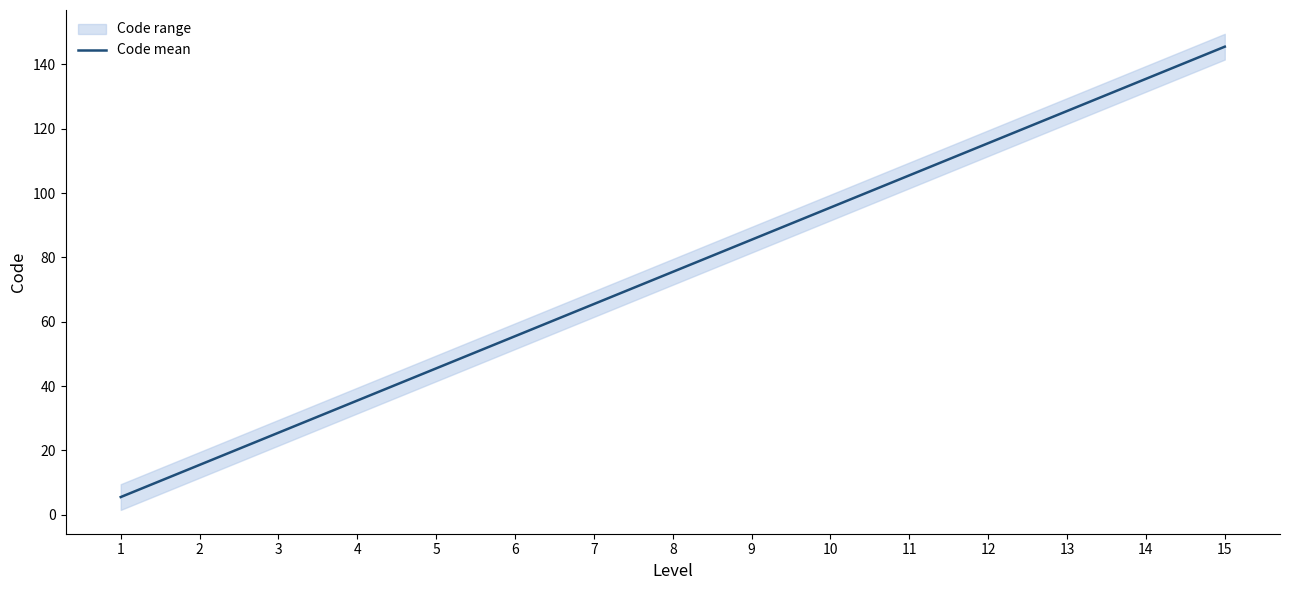

Where does the data first go above 75?

8